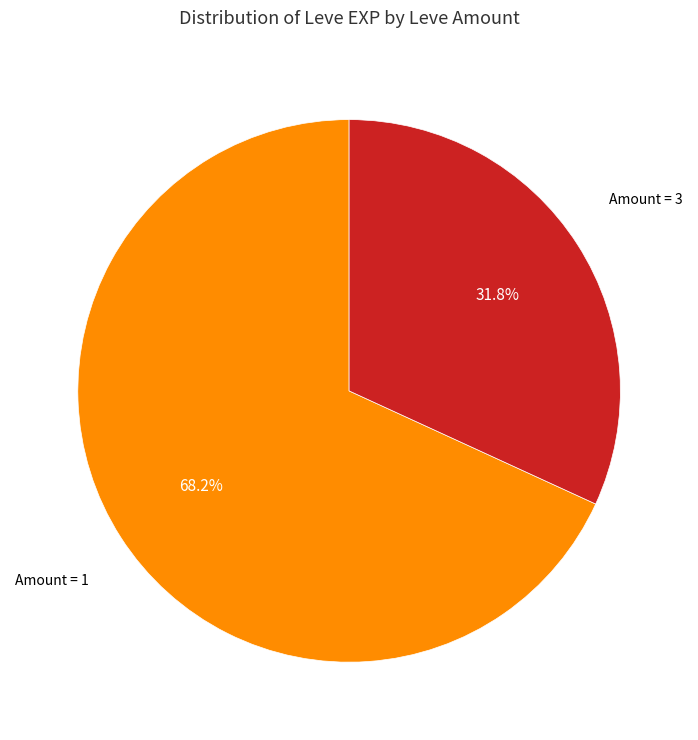

To the nearest percent, what is the difference between the largest and smallest slice percentages?

36%